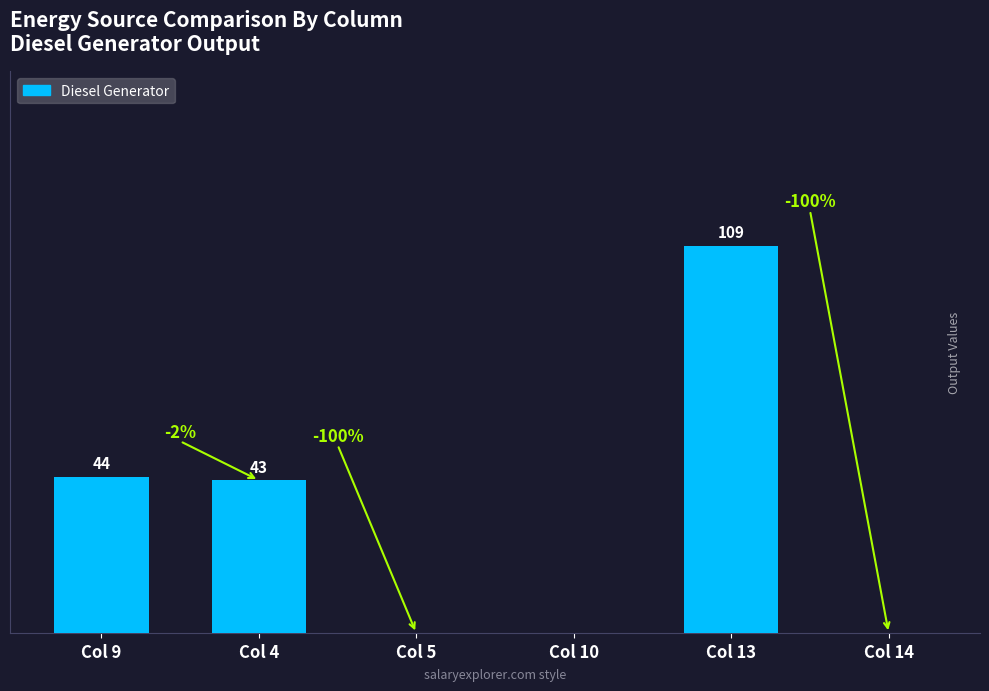

Which category has the highest value across all series?

Col 13